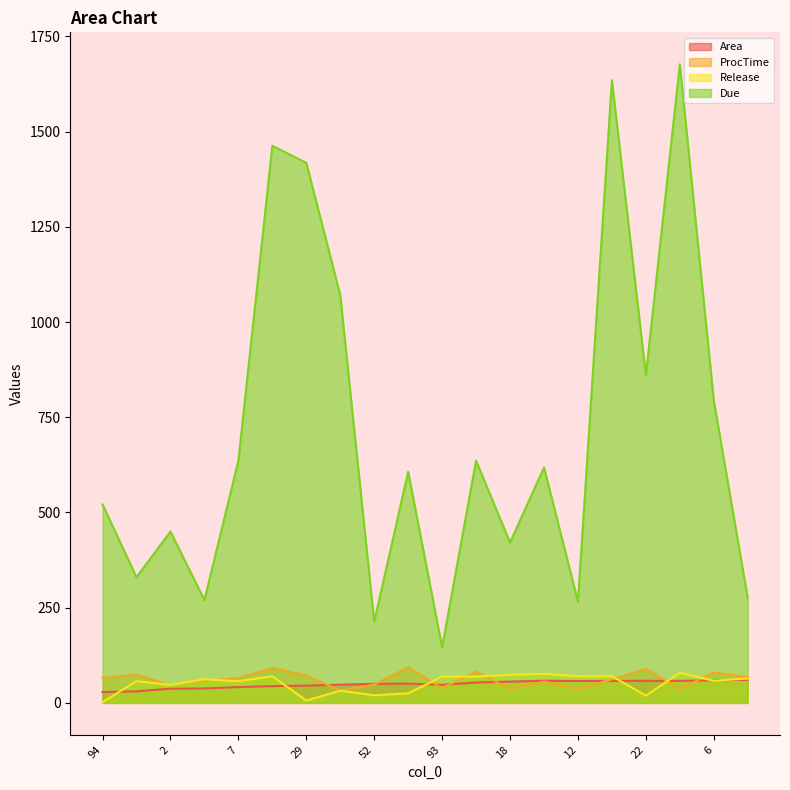

How many lines are shown in the chart?

4